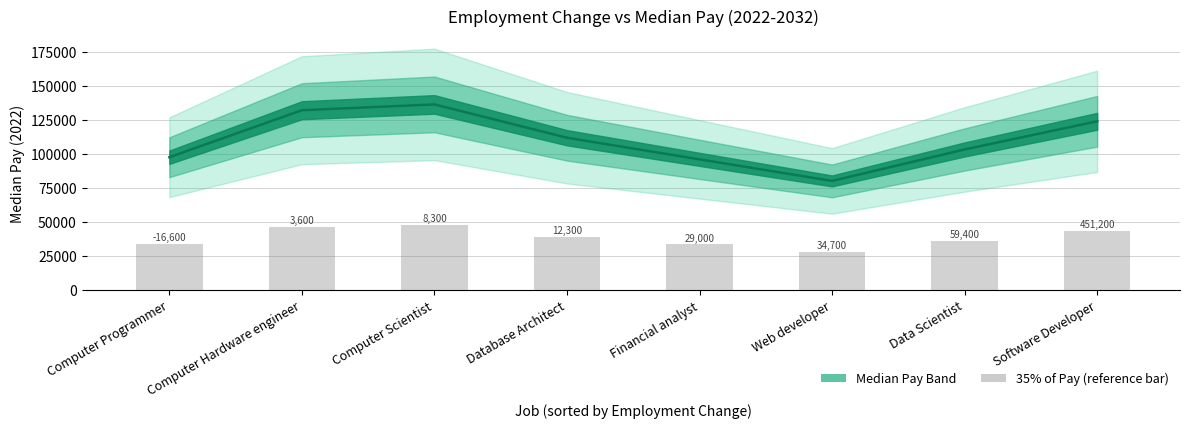

Count the number of categories in the chart.

8